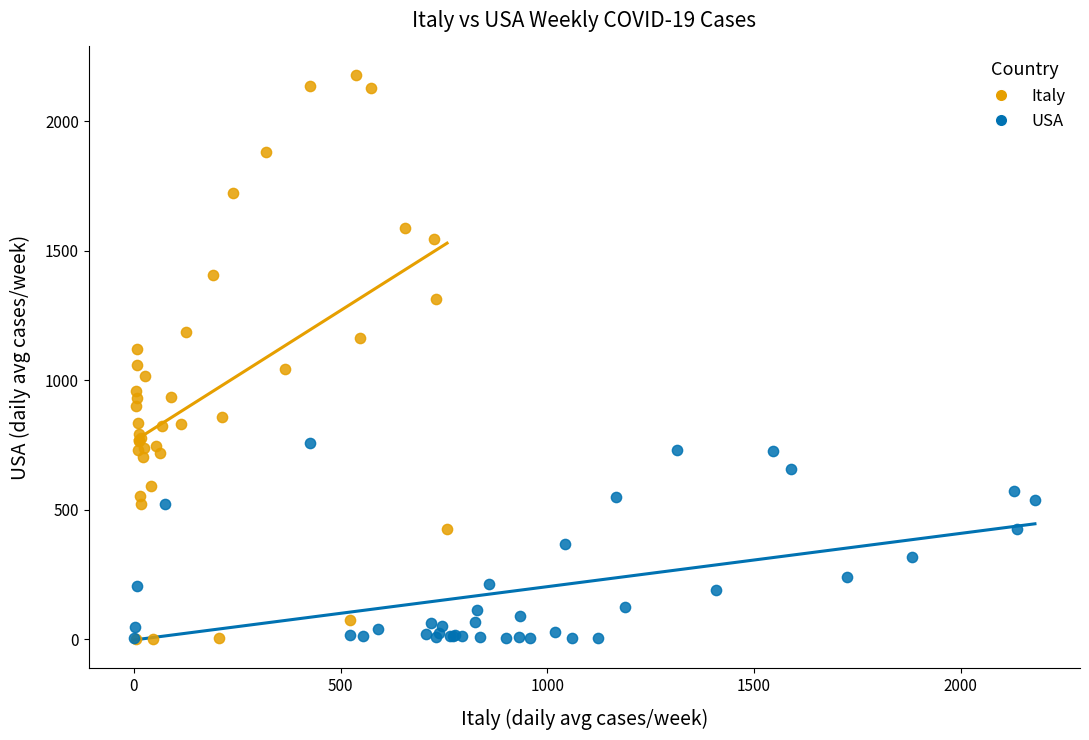

What are all the series names shown in the legend?

Italy, USA